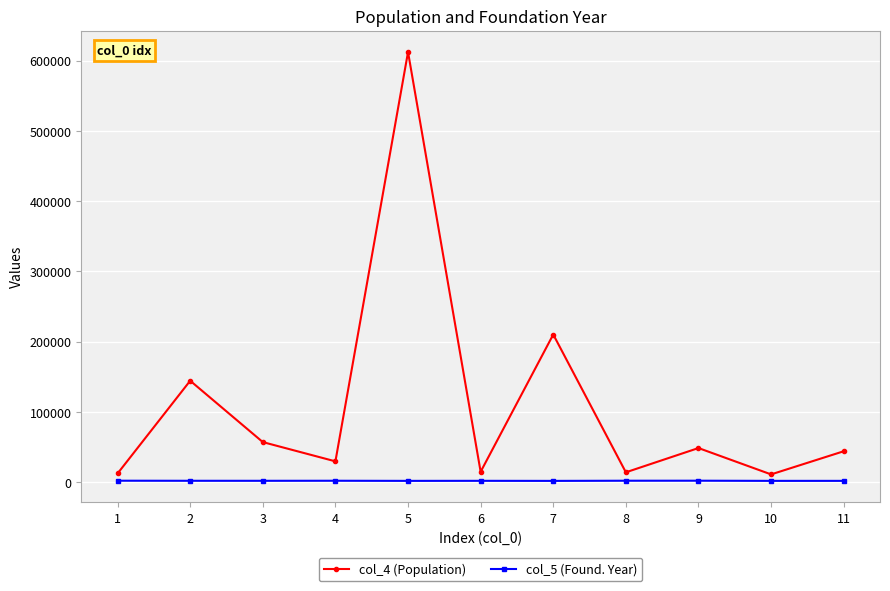

Count the number of categories in the chart.

11